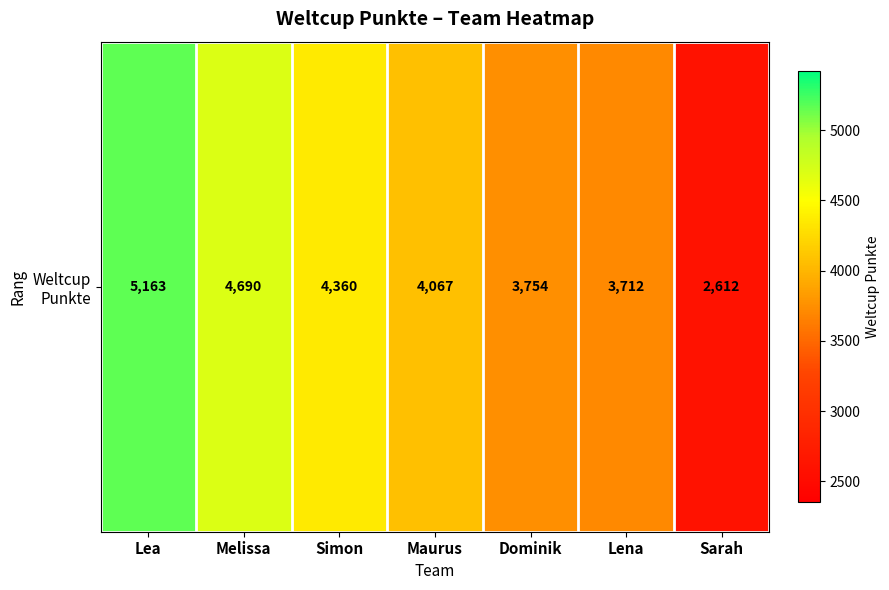

The chart shows a value of 5163 at Lea. True or false?

True